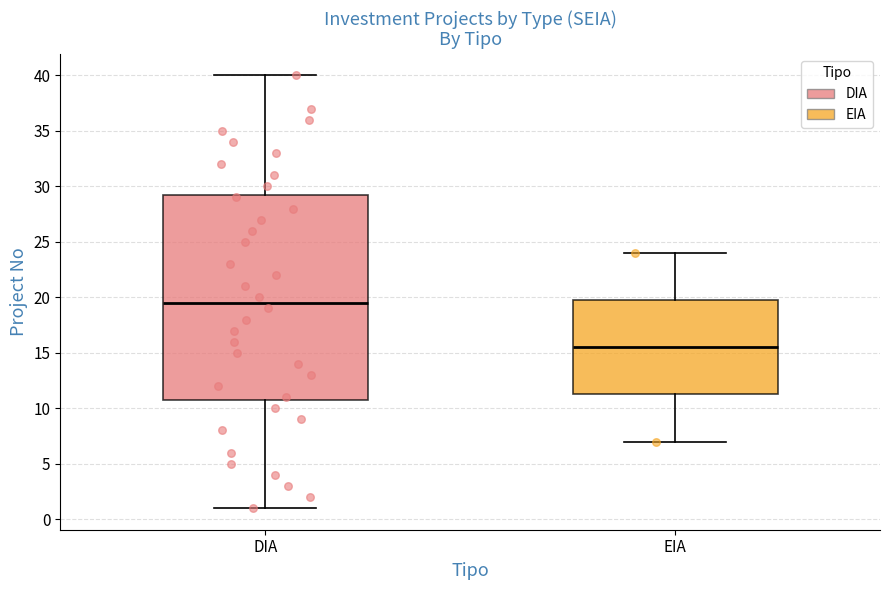

Which box's median line is the lowest?

EIA